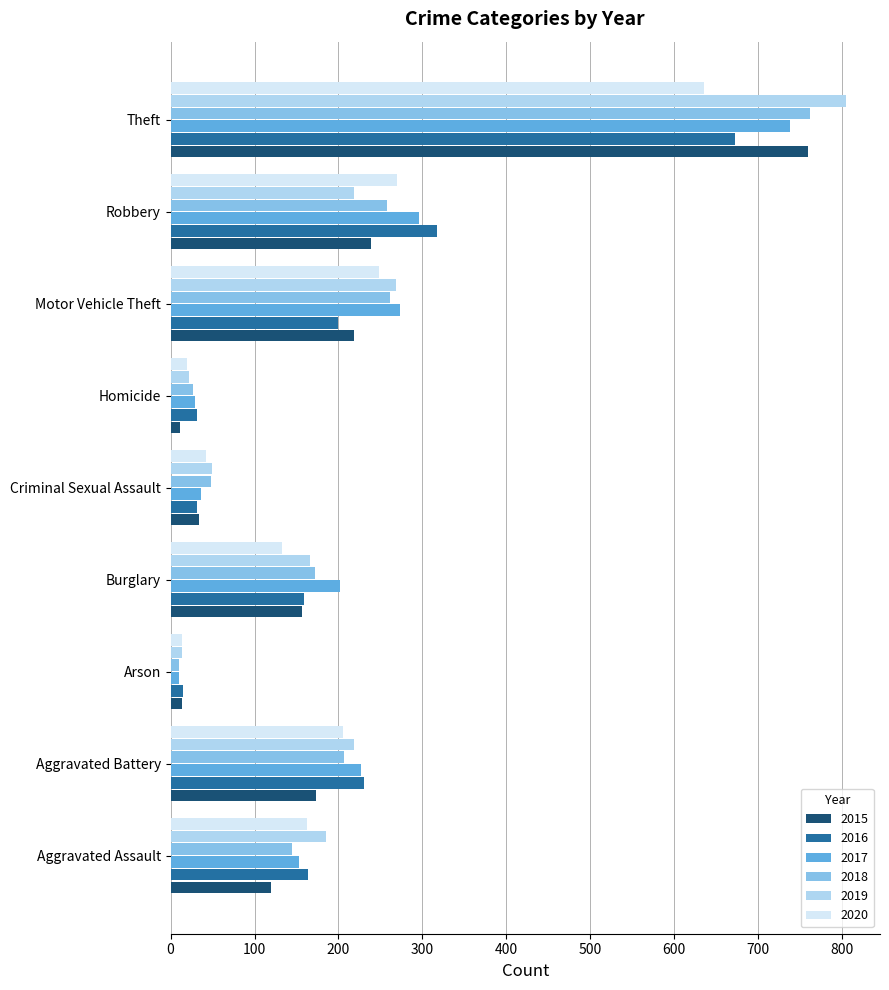

Where is 2018 nearest to the value 386?

Motor Vehicle Theft